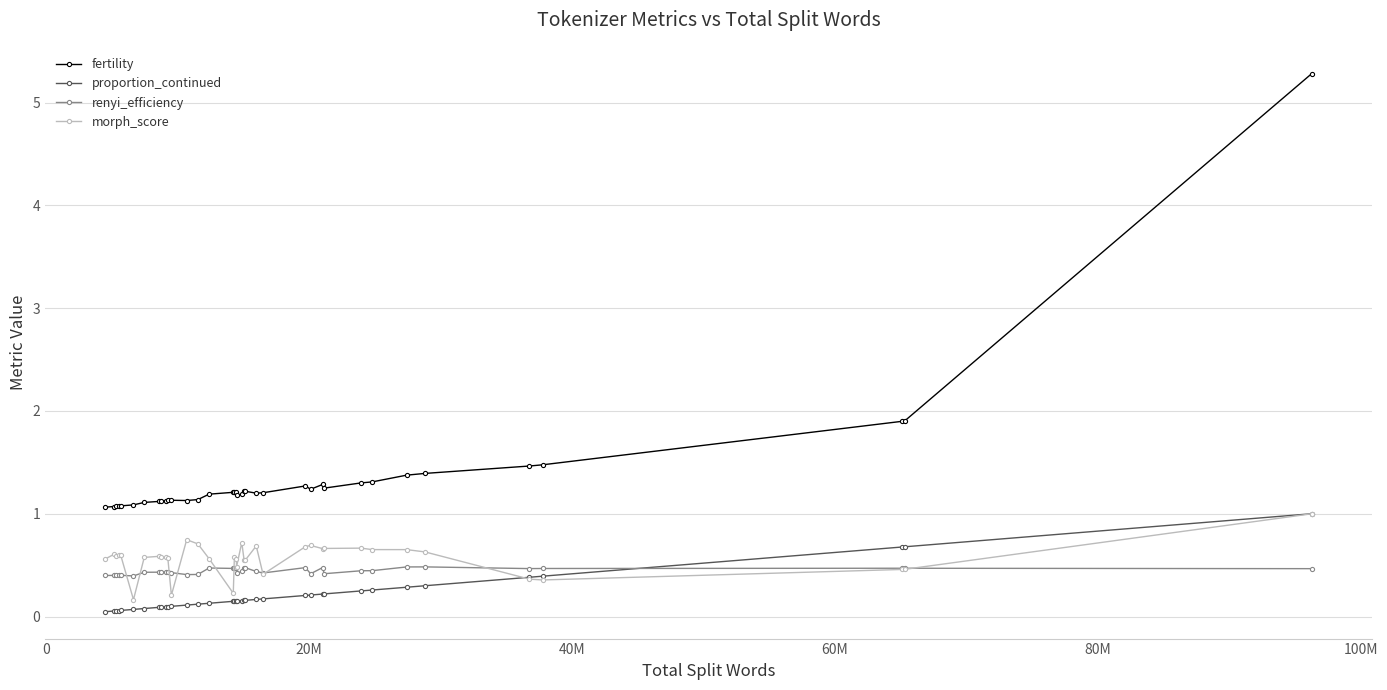

Which series has the largest range (max minus min)?

fertility